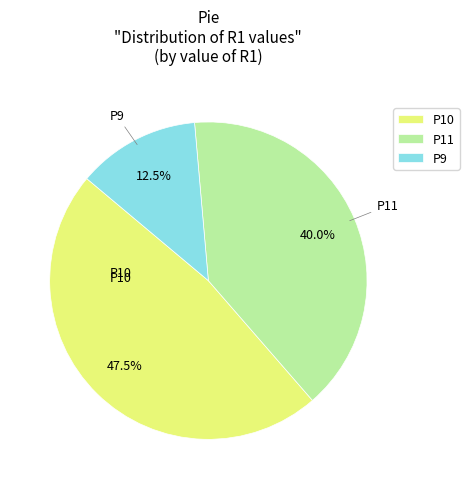

Is it true that P10 is 55% of the pie?

False